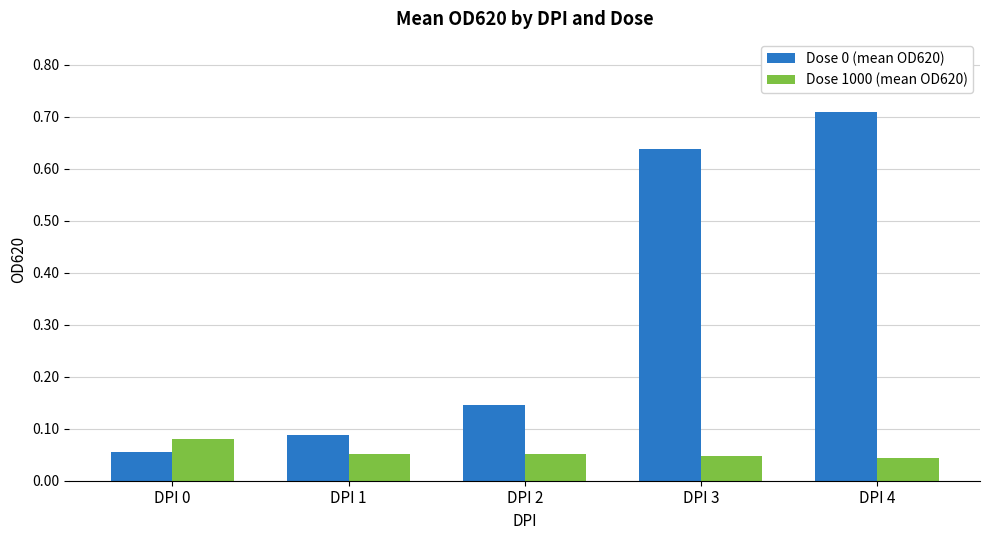

At which category is the sum across all series the highest?

DPI 4